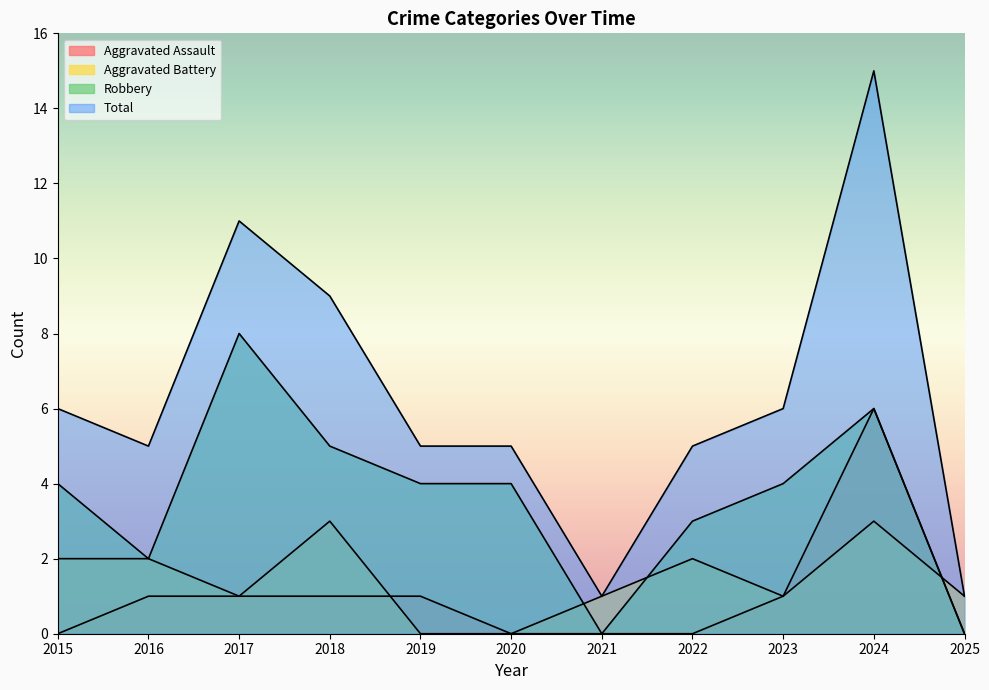

What is the average value of the Aggravated Assault series?

1